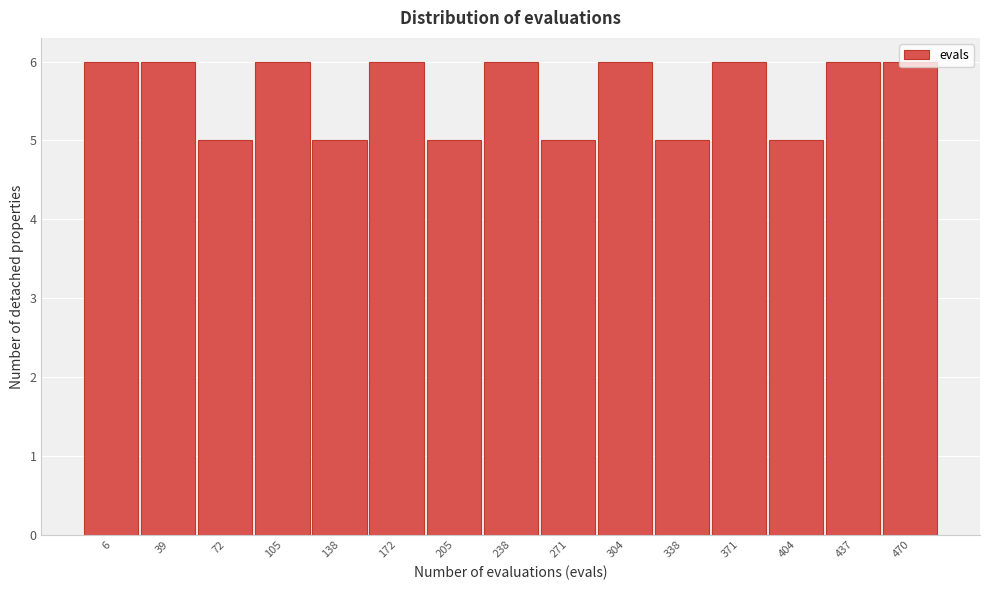

What is the greatest value displayed?

6